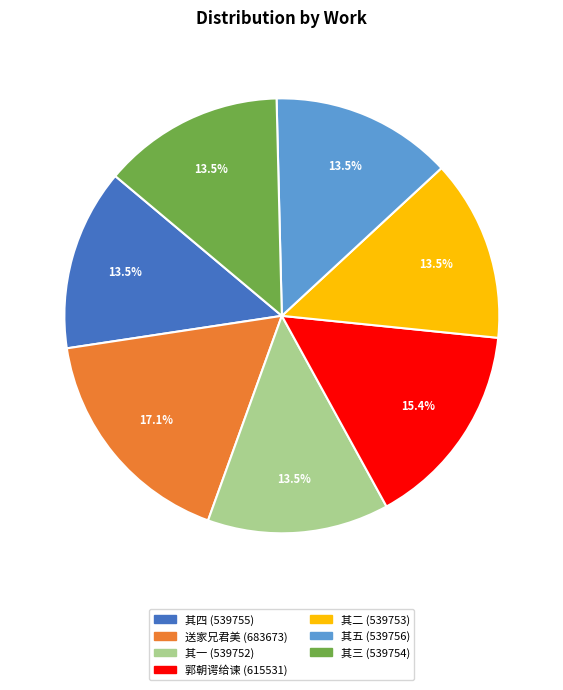

Does any single category account for the majority?

No